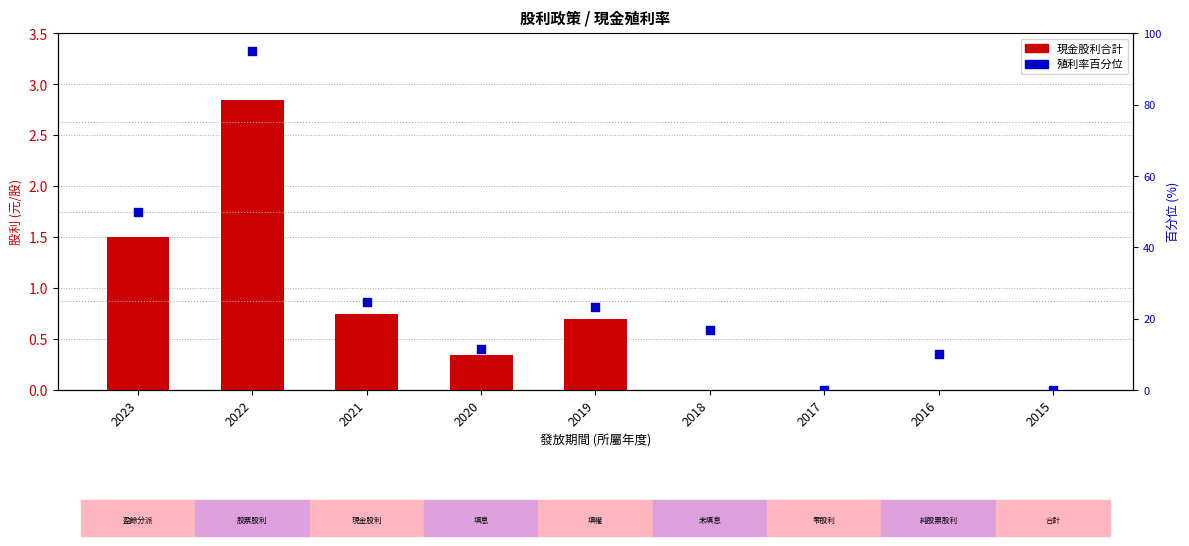

Is the value of 現金股利合計 at 2018 greater than the value of 殖利率百分位 at 2022?

No